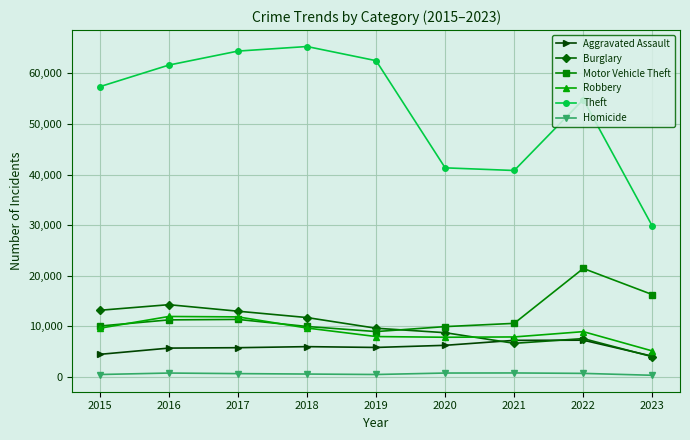

What are all the series names shown in the legend?

Aggravated Assault, Burglary, Motor Vehicle Theft, Robbery, Theft, Homicide